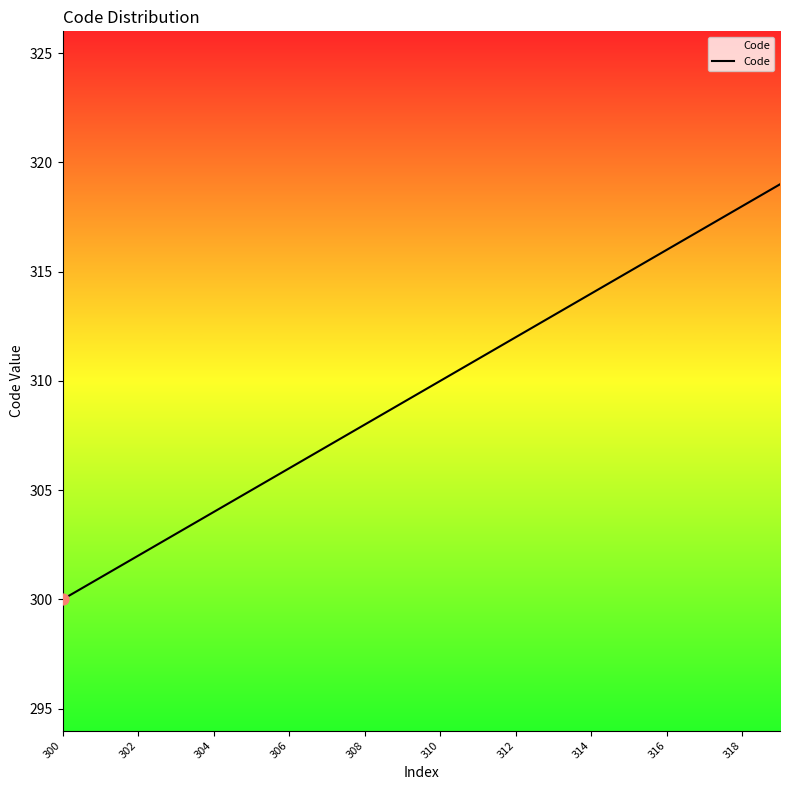

What is the difference between the maximum and minimum values?

19